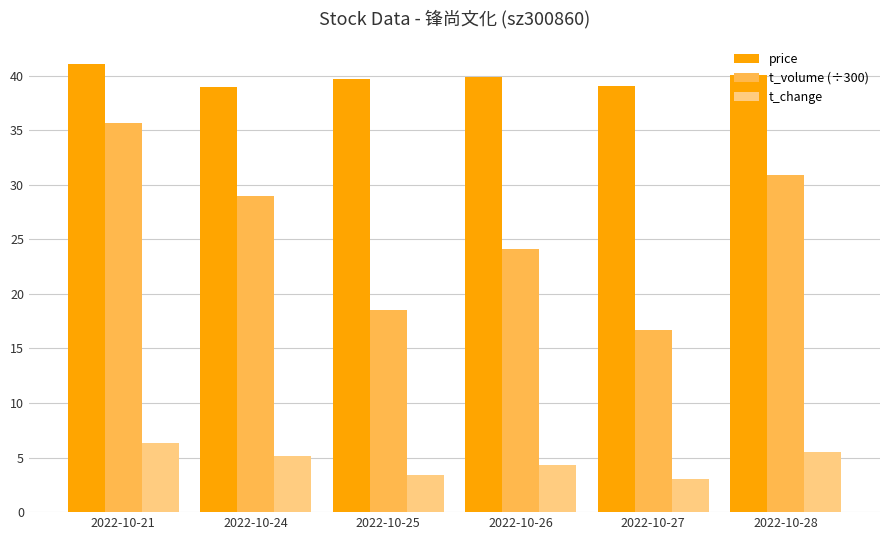

What is the total value across all series at 2022-10-25?

61.6